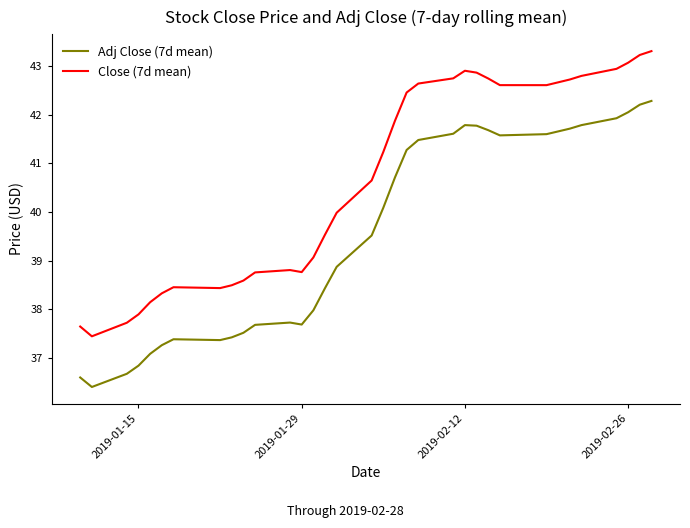

True or false: Close (7d mean) has a value of 67.2 at 26.

False